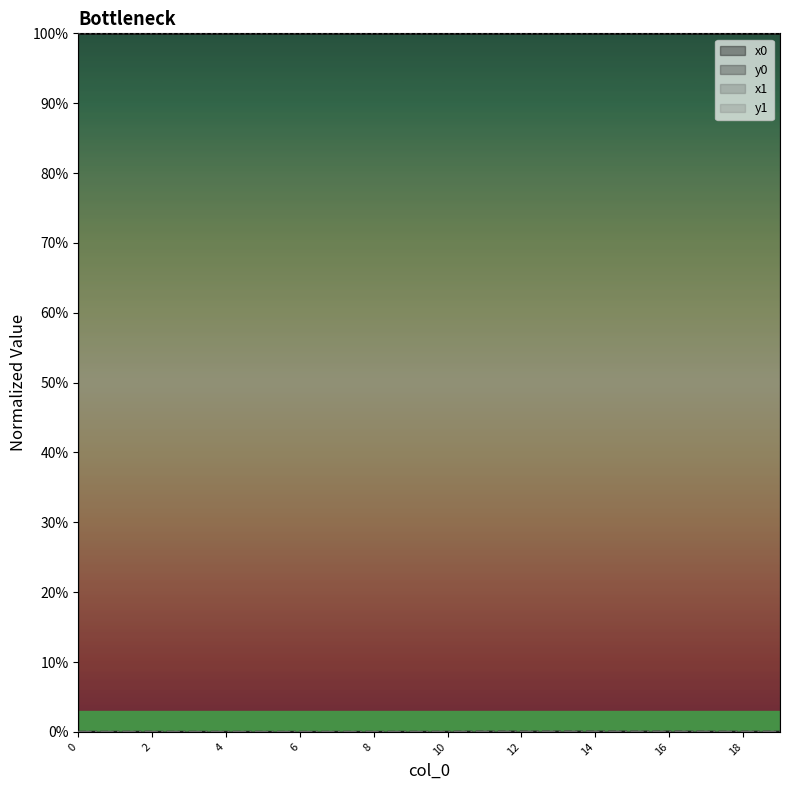

True or false: x0 has a value of 1.0 at 12.

True